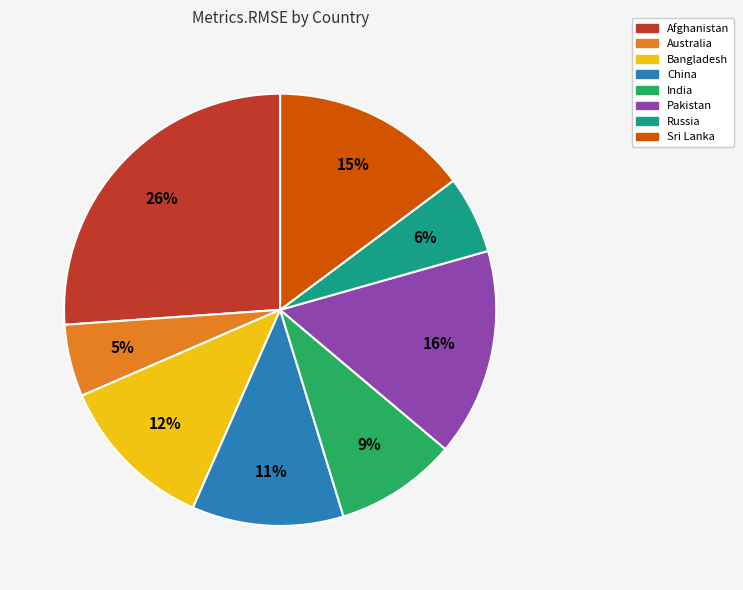

How many slices are in this pie chart?

8